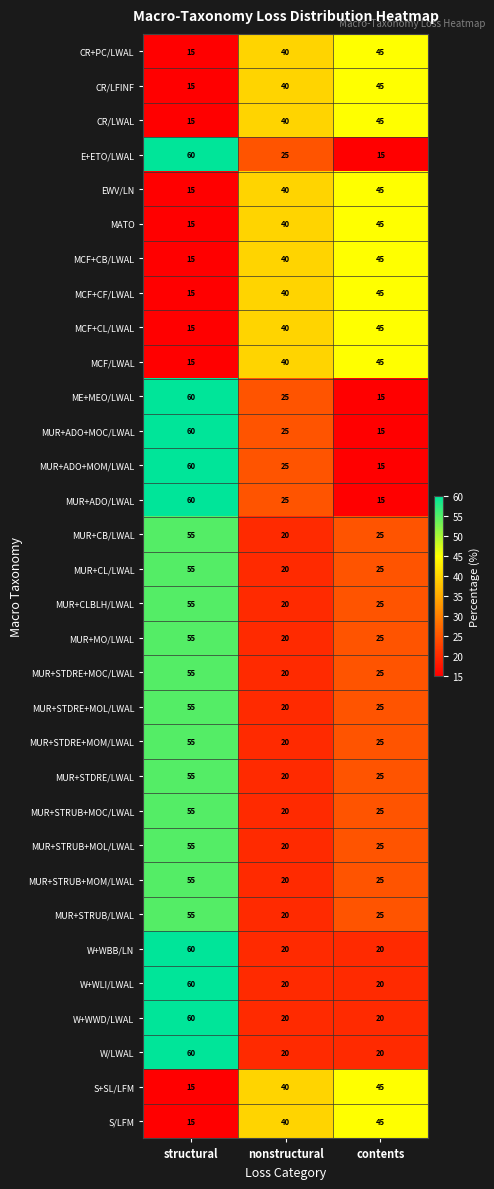

What is the average value of the W+WBB/LN series?

33